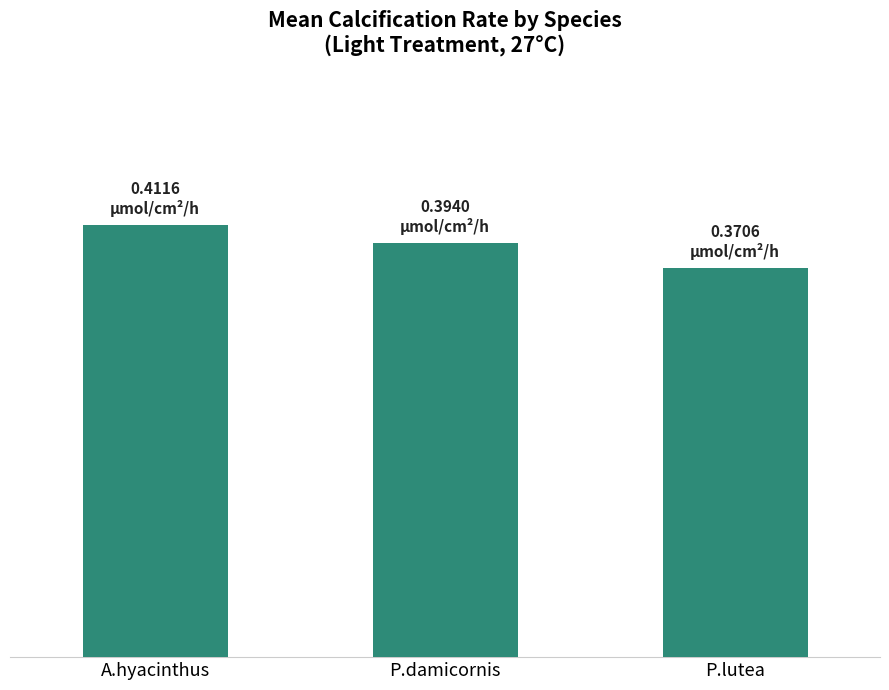

Reading left to right, extract all data points from this chart.

A.hyacinthus=0.4	P.damicornis=0.4	P.lutea=0.4